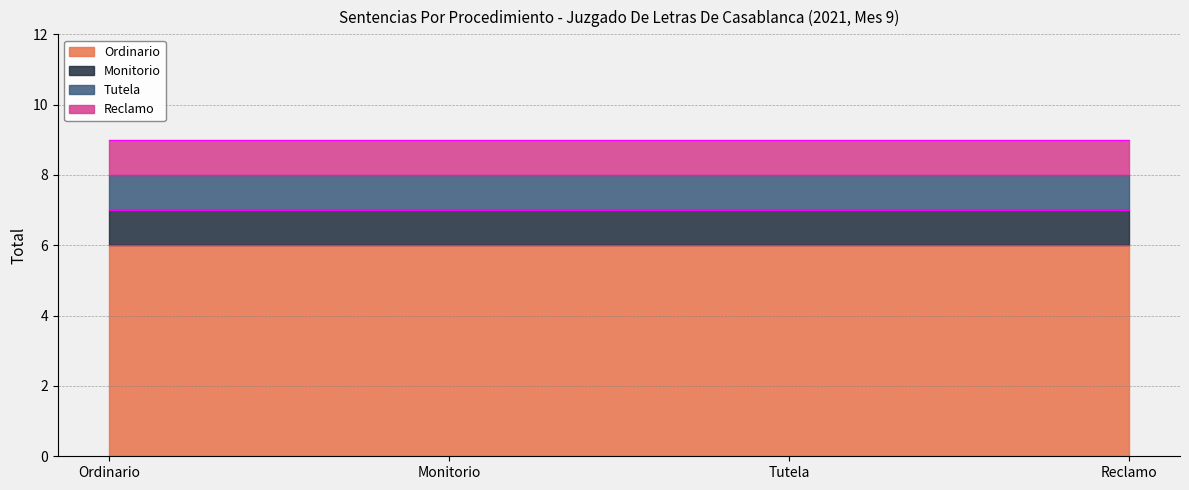

What is the value of the Ordinario point at the 1st from the left?

6